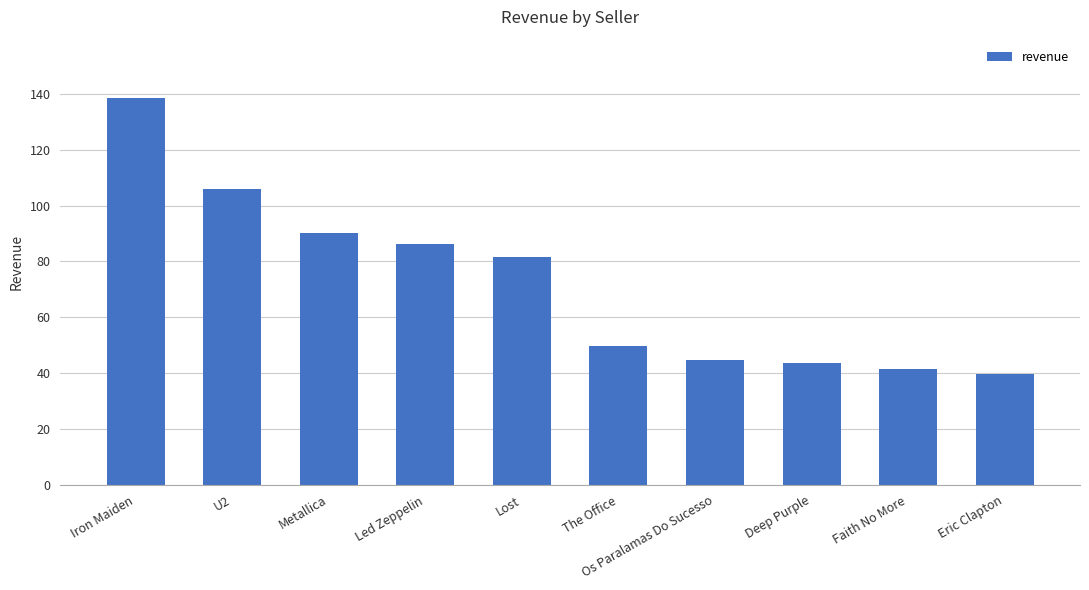

Is it true that the value at Led Zeppelin is 134.1?

False